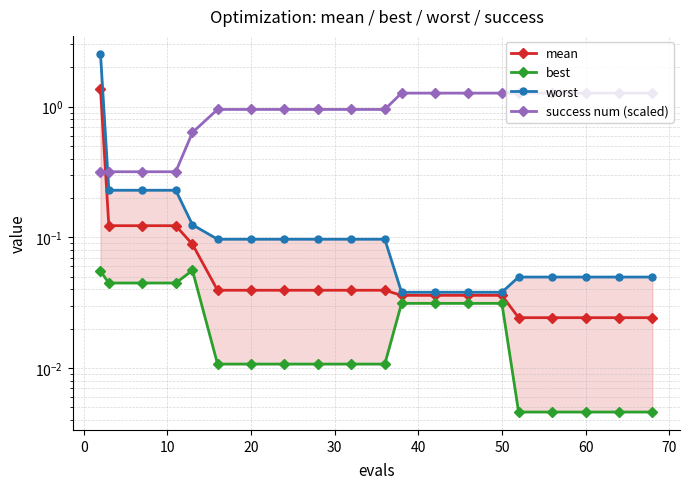

Which series has the widest spread of values?

worst